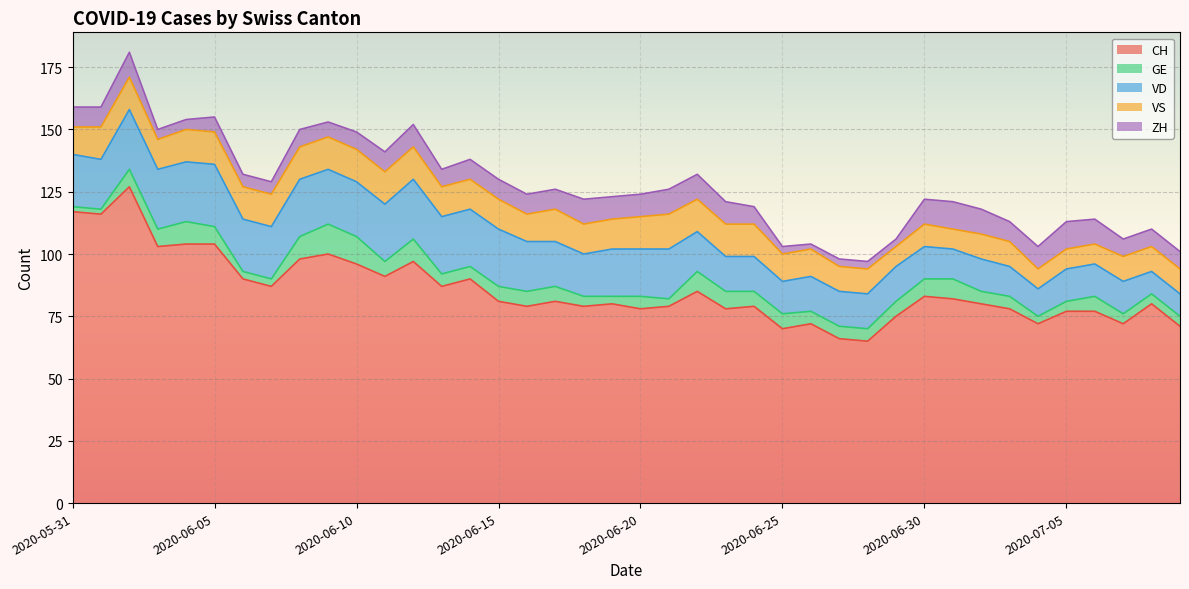

The value of GE at 2020-06-10 is 4. True or false?

False